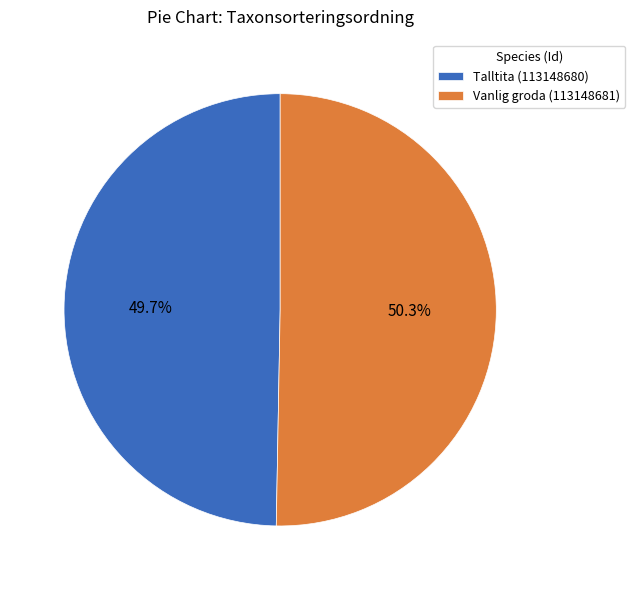

To the nearest percent, what percentage of the pie is Vanlig groda (113148681)?

50%